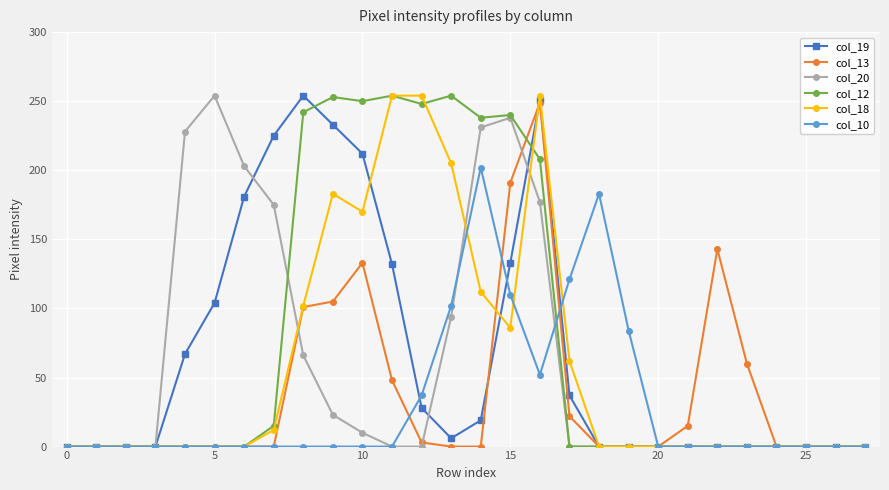

What is the average value of the col_13 series?

38